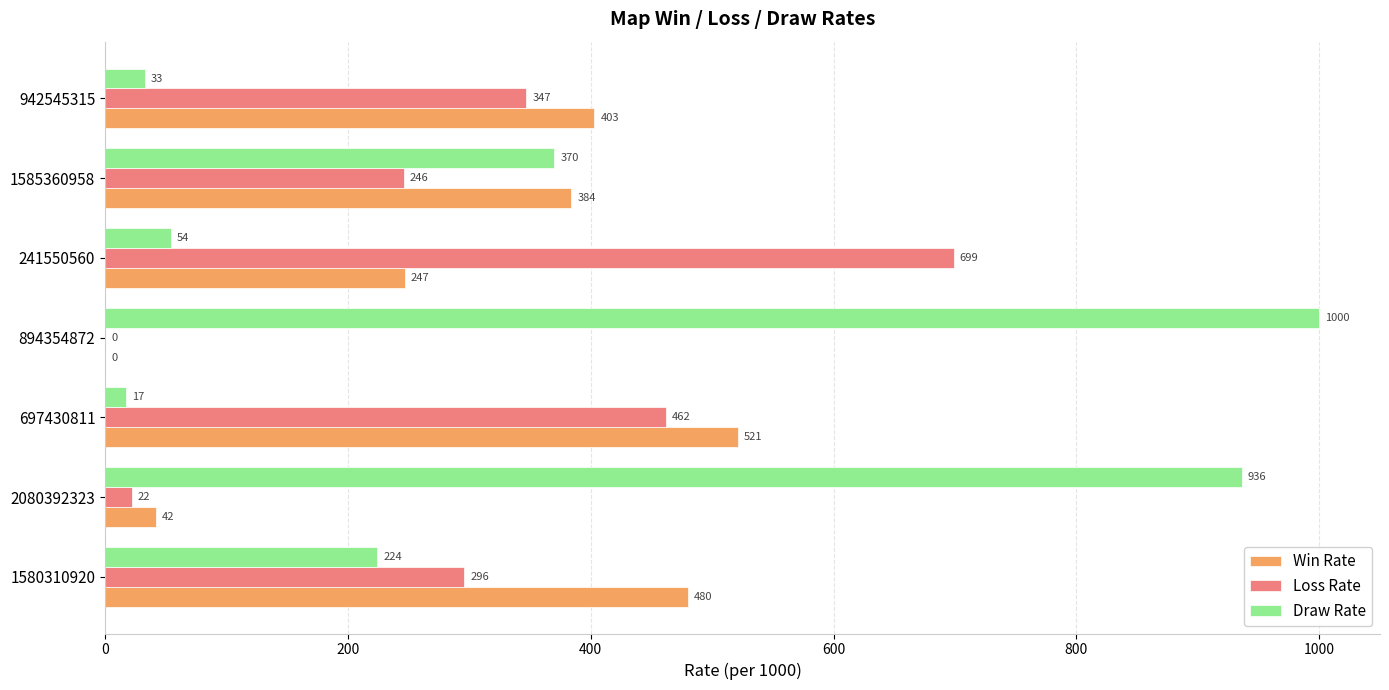

What is the sum of all Loss Rate values?

2072